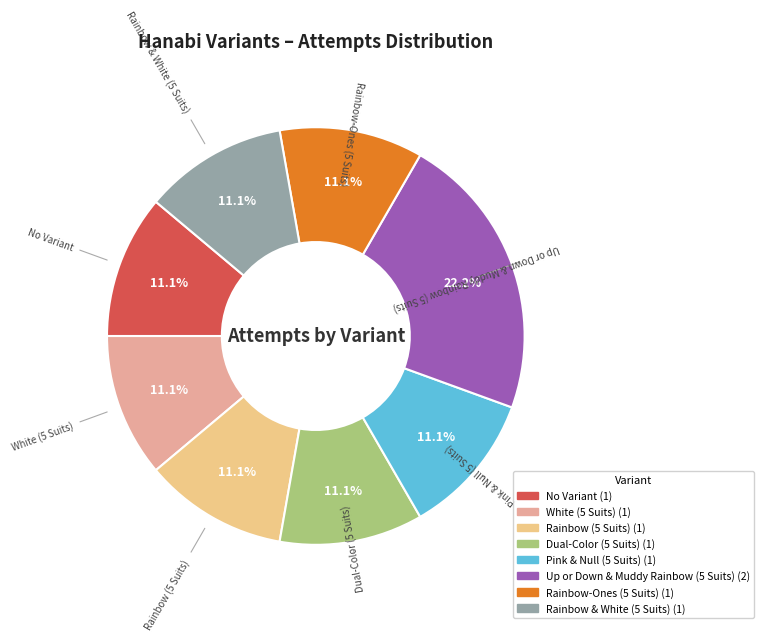

Count the number of slices in the pie.

8